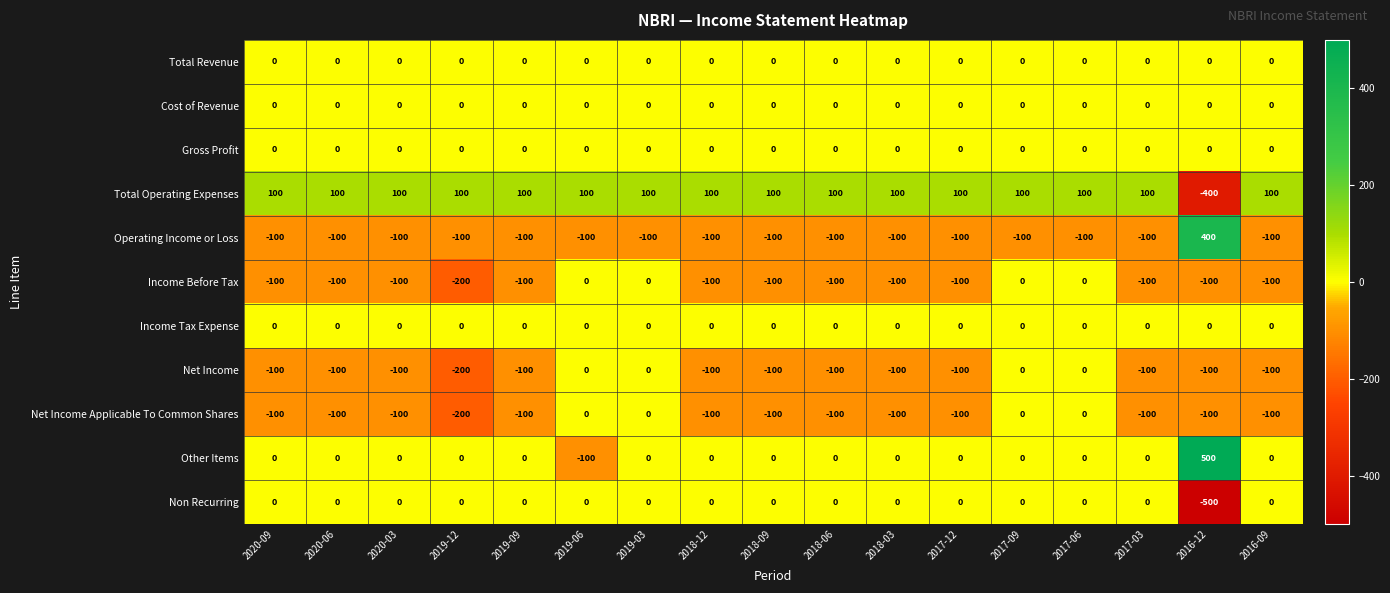

True or false: Total Revenue has a value of 0 at 2019-06.

True